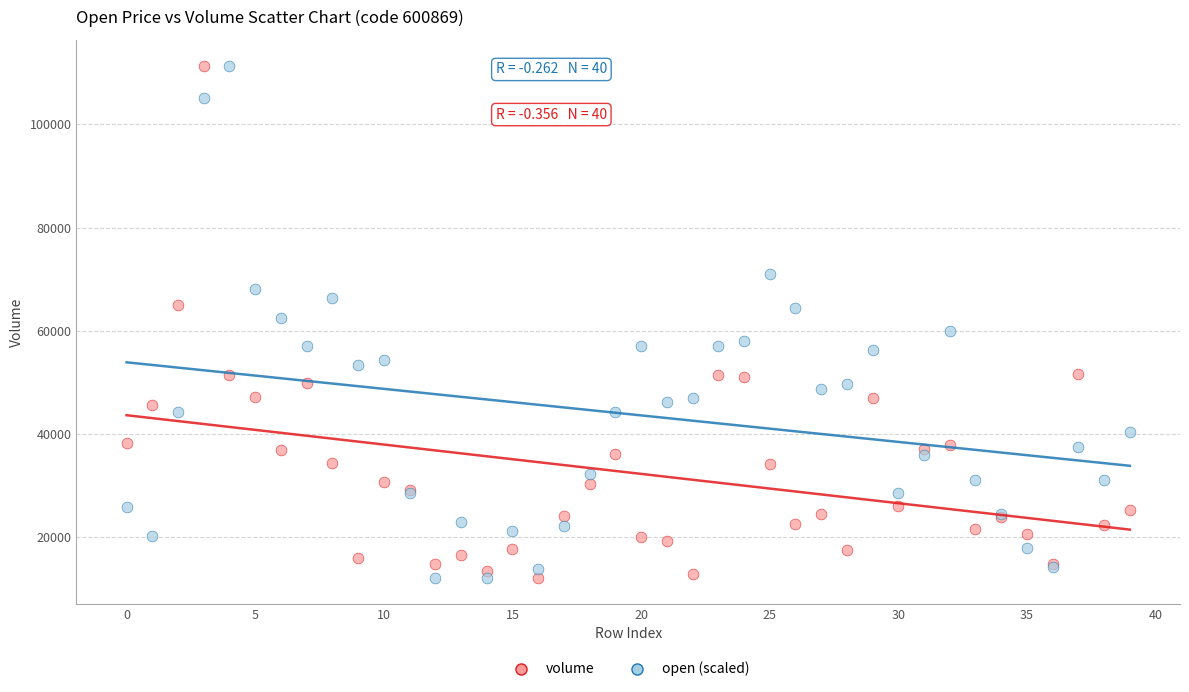

What are all the series names shown in the legend?

volume, open (scaled)